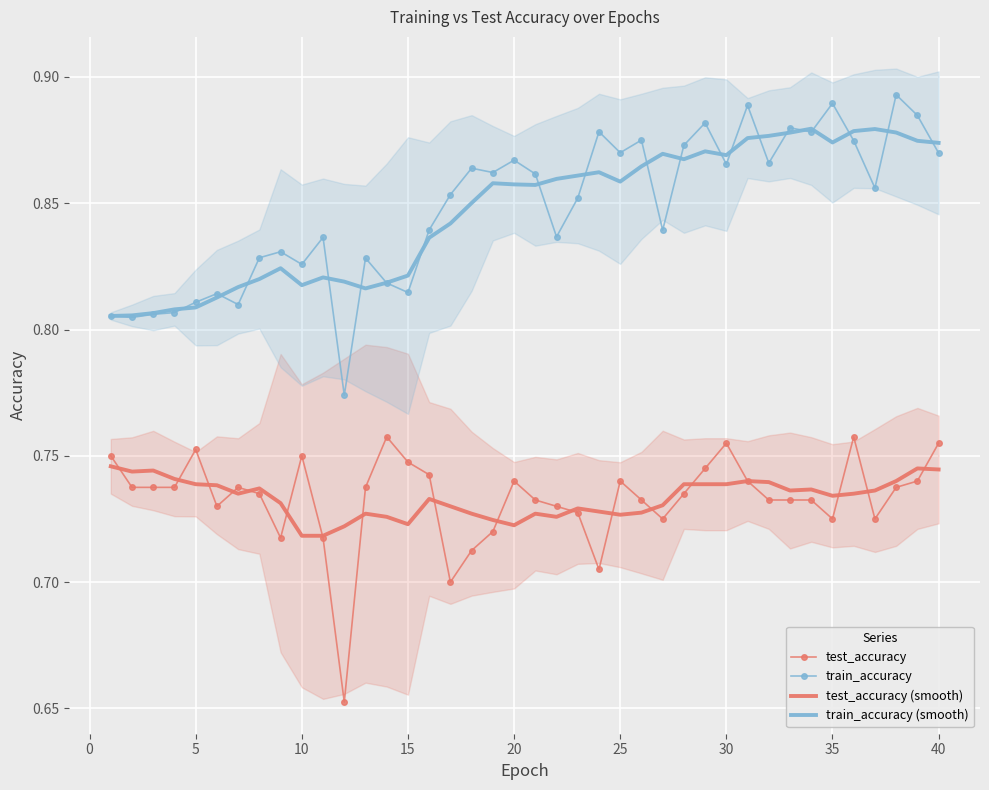

True or false: train_accuracy and test_accuracy cross at least once.

False